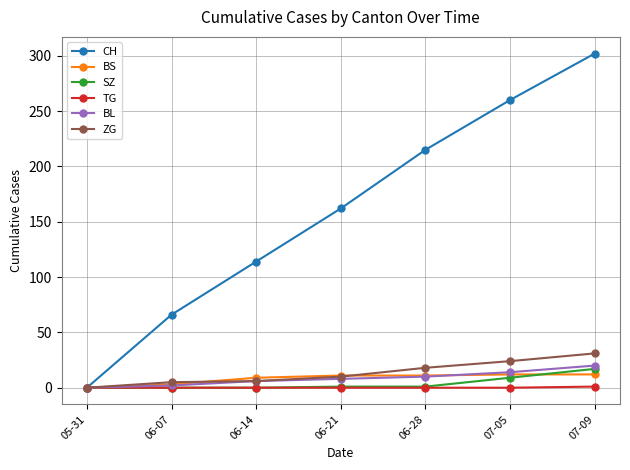

Which label corresponds to the largest value in the chart?

07-09